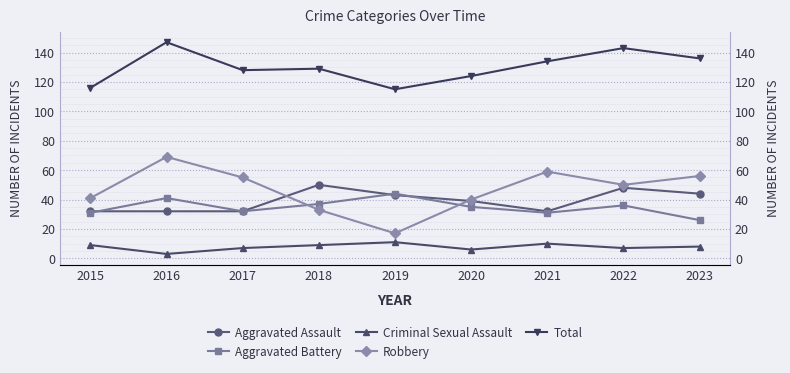

How many values in the Total series exceed 129?

4